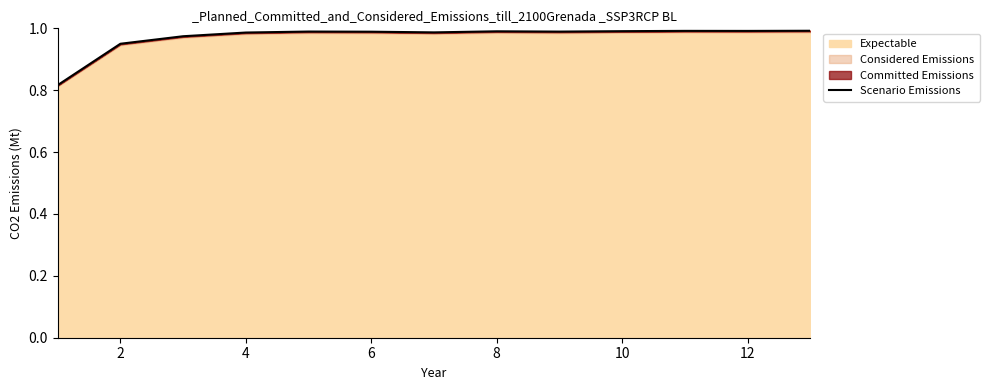

What is the minimum value shown in the chart?

0.8